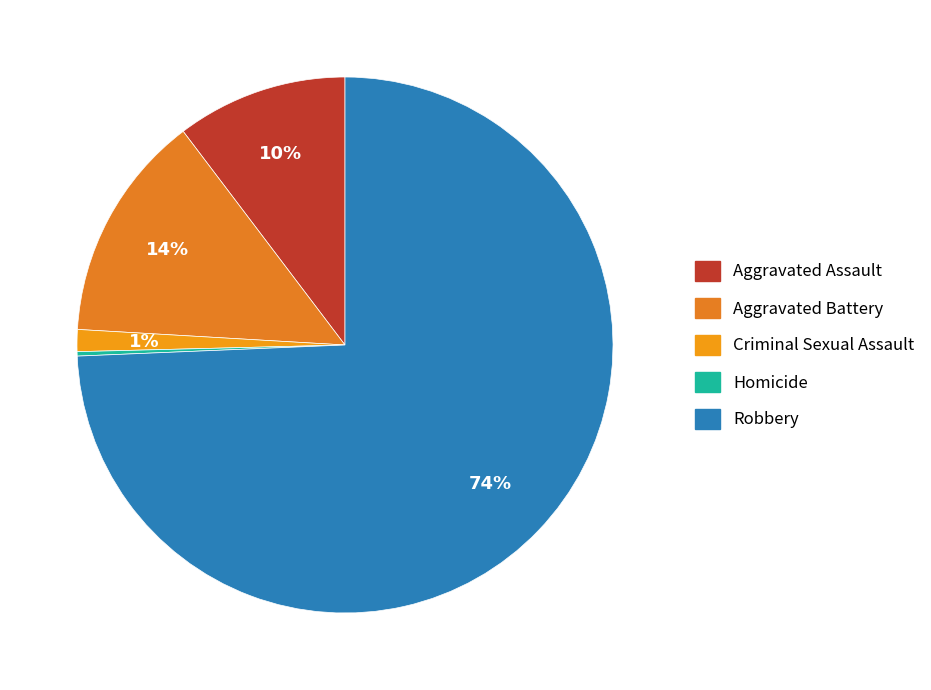

Between Aggravated Assault and Homicide, which is larger?

Aggravated Assault